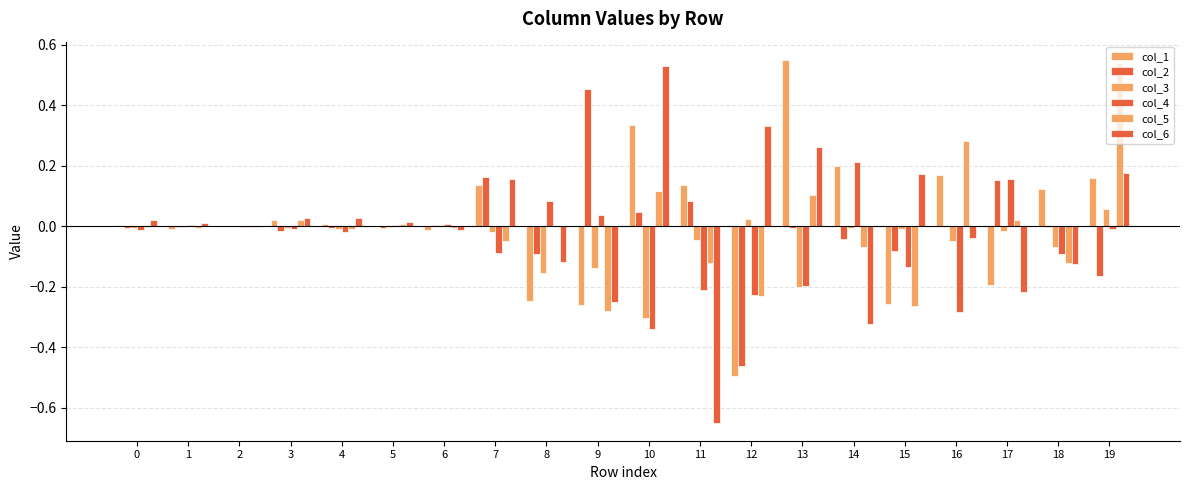

How many distinct data groups are displayed?

6